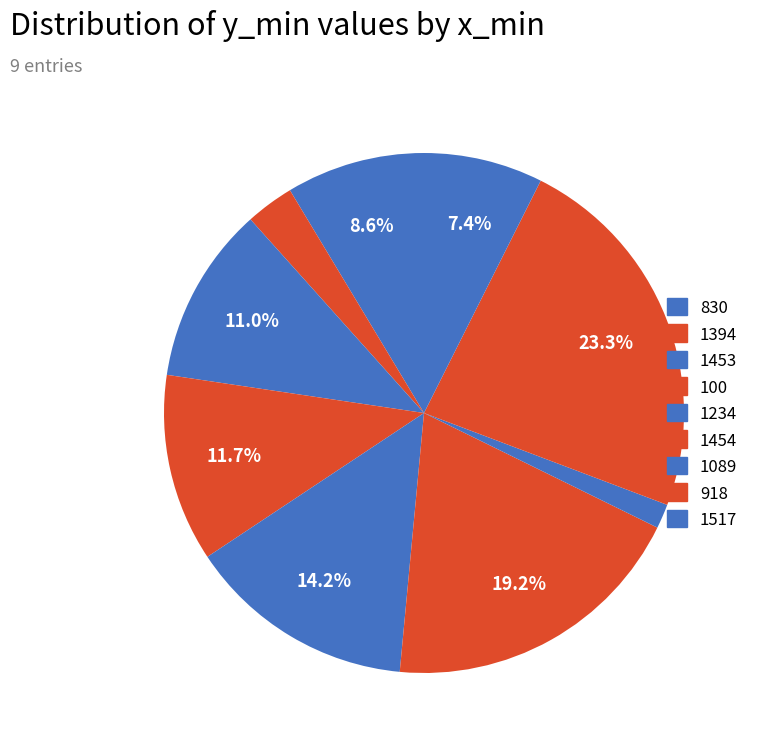

Which category has the biggest portion of the pie?

918